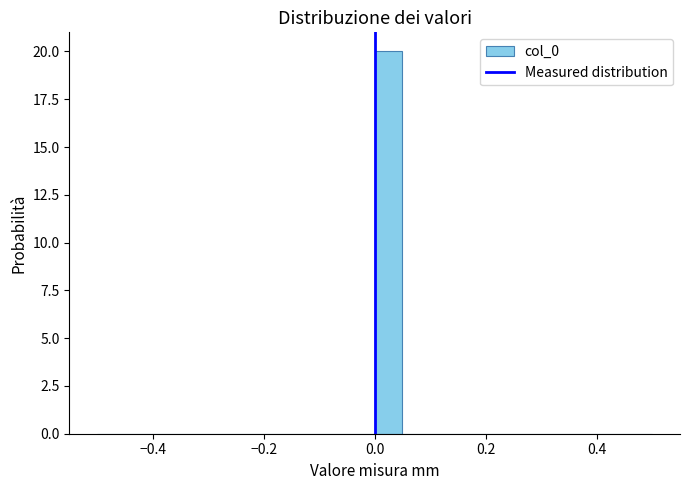

Around what value on the x-axis is the tallest bar? Give the approximate position of its centre, as read against the axis.

0.02